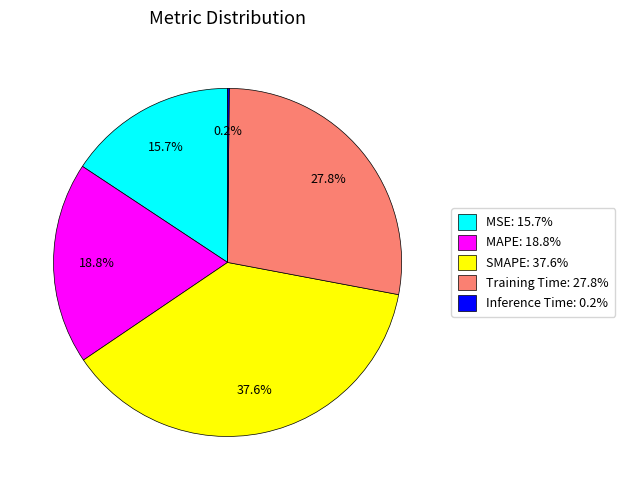

What is the largest slice in the pie chart?

SMAPE